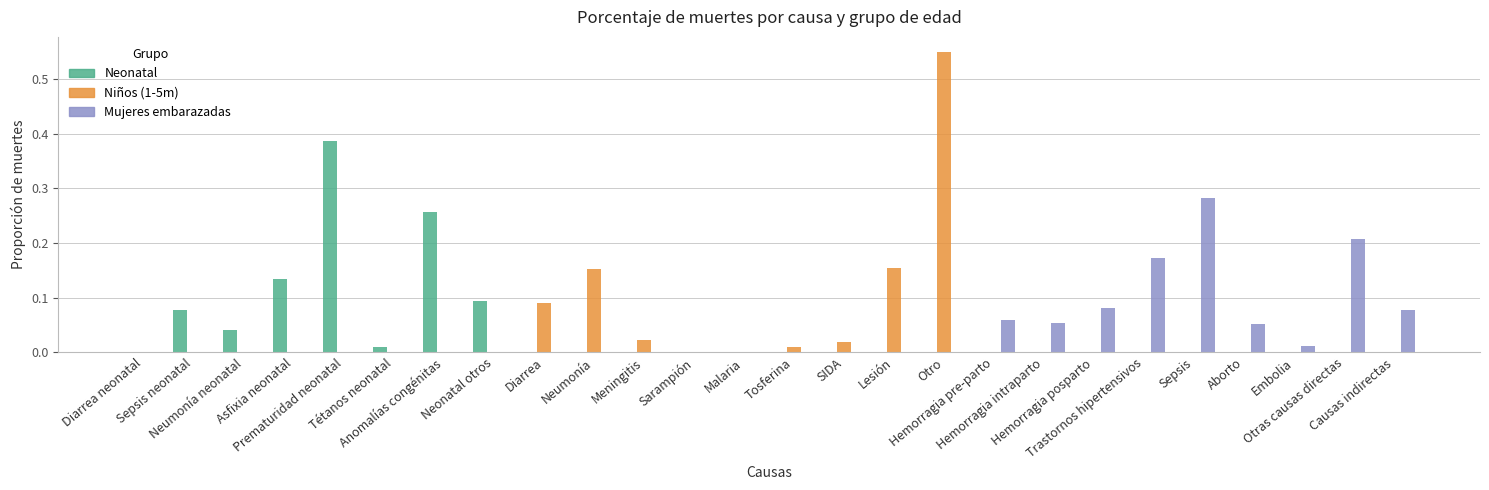

Which category has the highest value in the Mujeres embarazadas series?

Sepsis